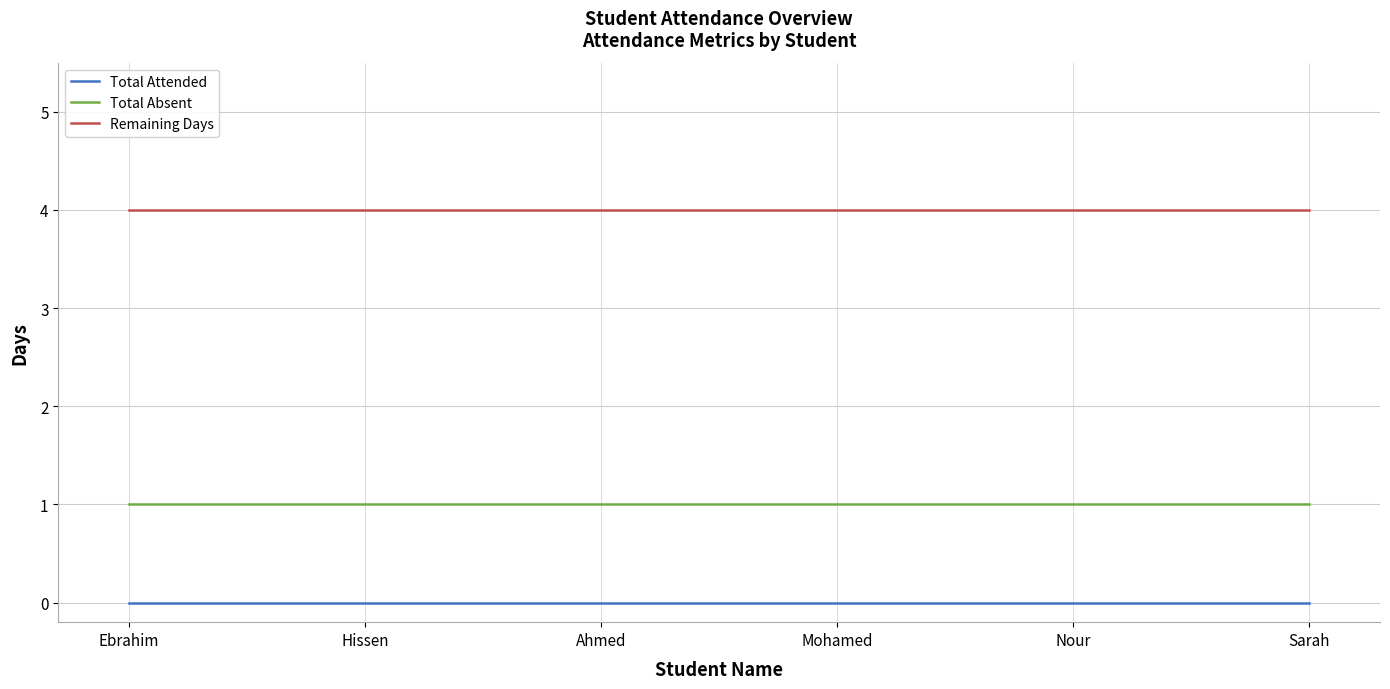

What is the maximum value shown in the chart?

4